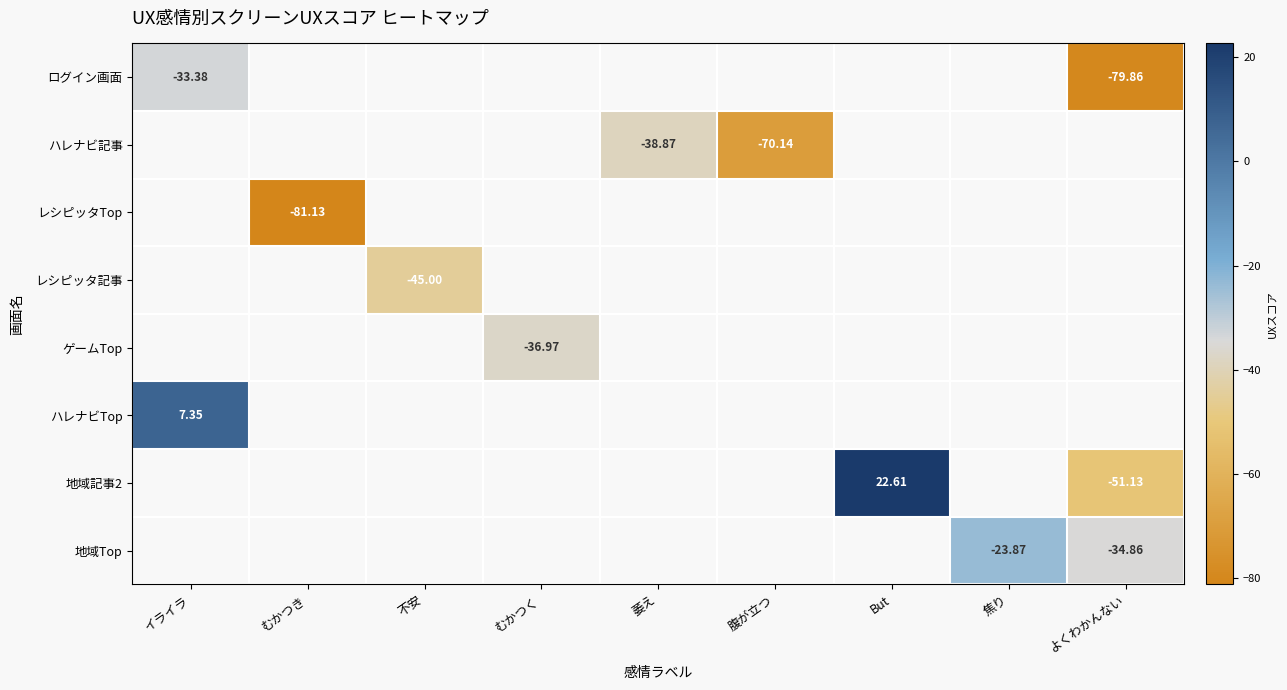

What is the greatest value displayed?

22.6